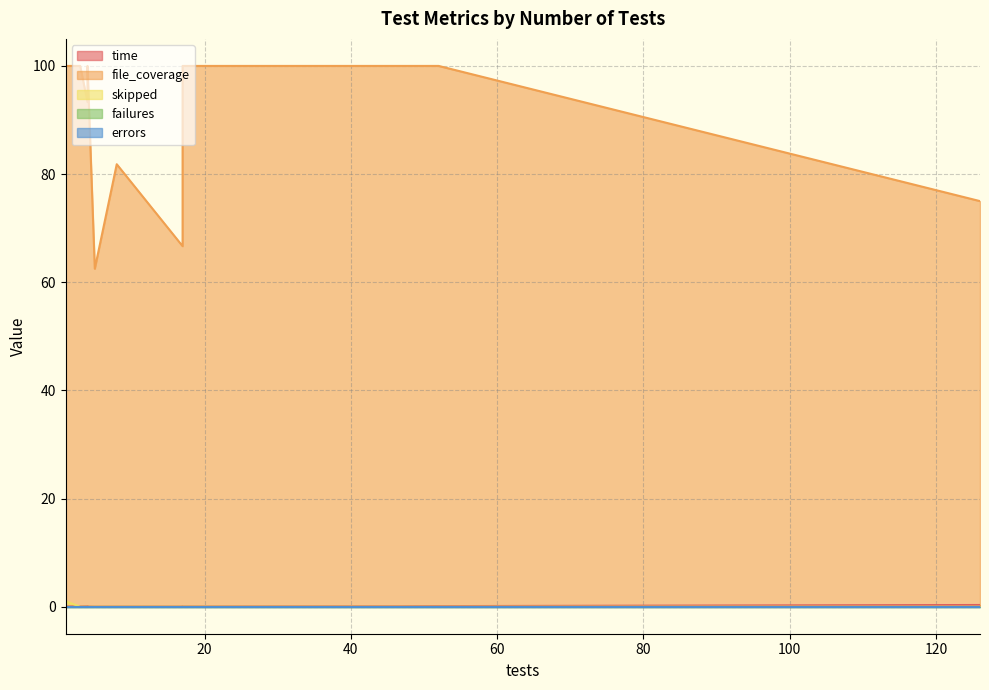

Is the value of errors at 5 greater than the value of time at 17?

No